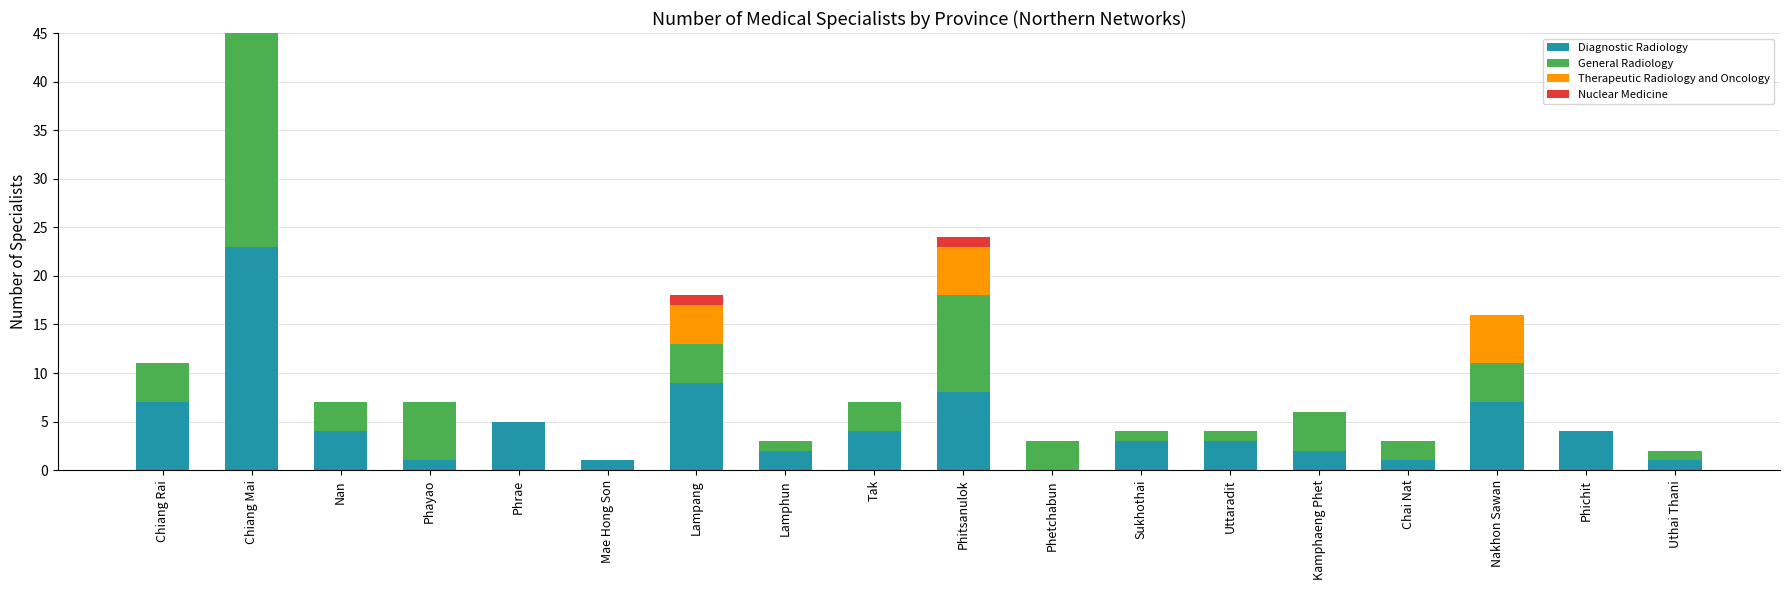

At which category is the sum across all series the highest?

Chiang Mai